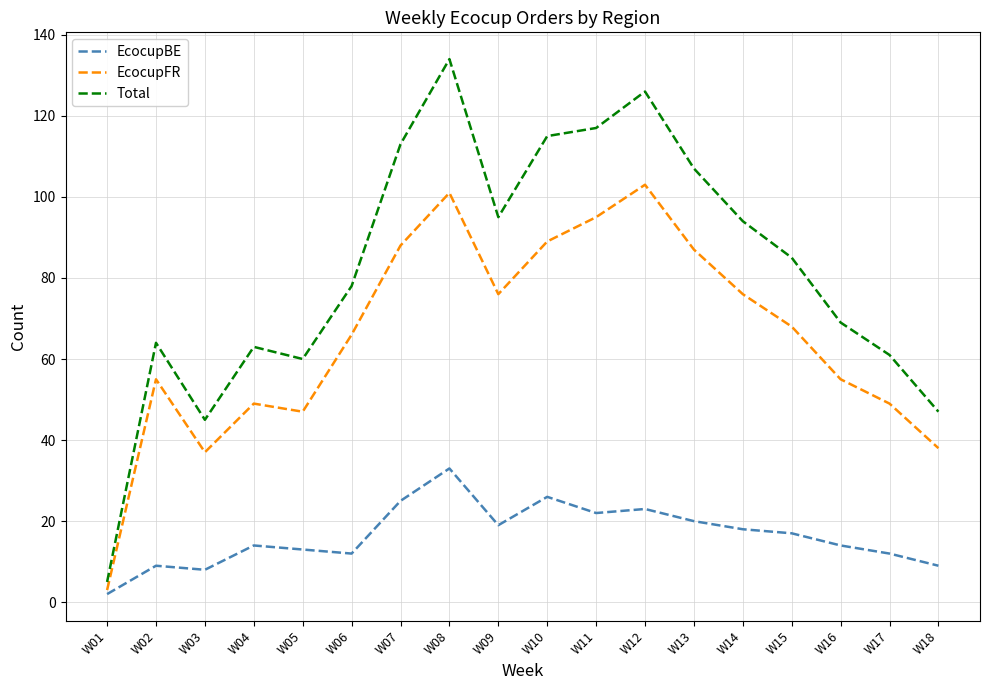

True or false: Total and EcocupBE cross at least once.

False